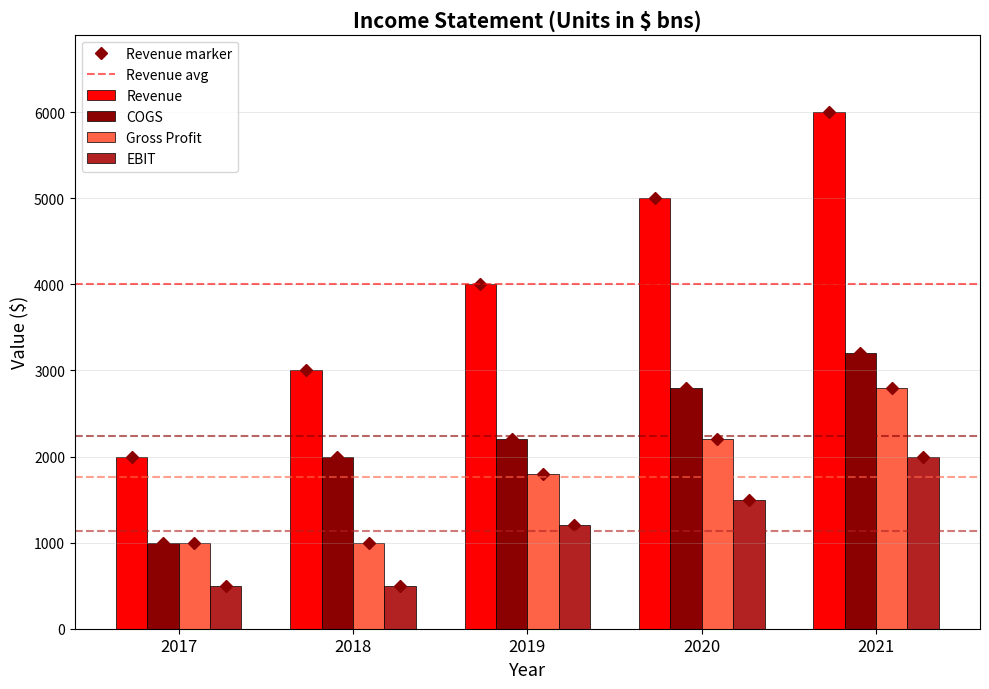

What is the average value of the Revenue series?

4000